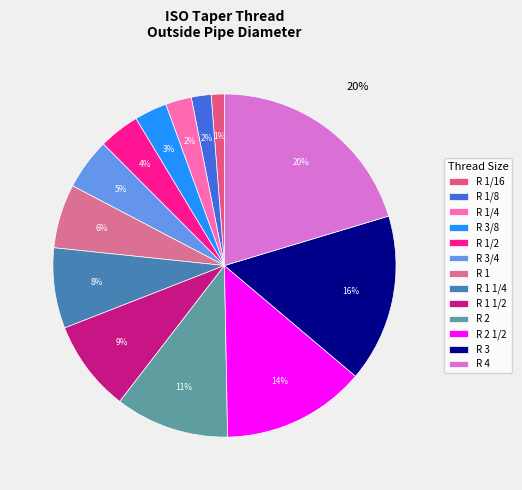

To the nearest percent, what portion does R 3/8 represent?

3%